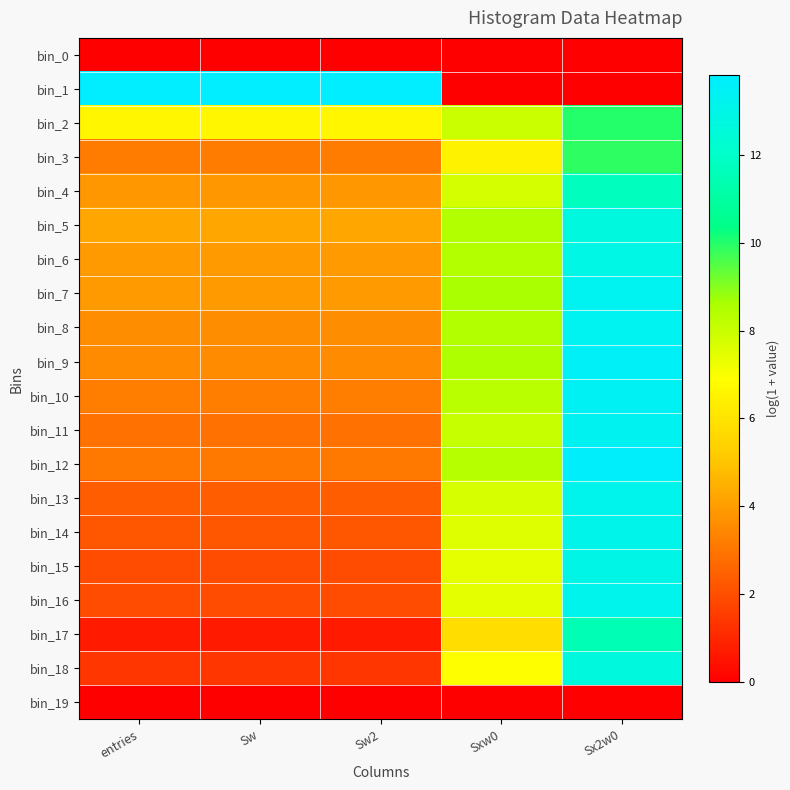

What is the difference between the highest and lowest values at entries?

13.8